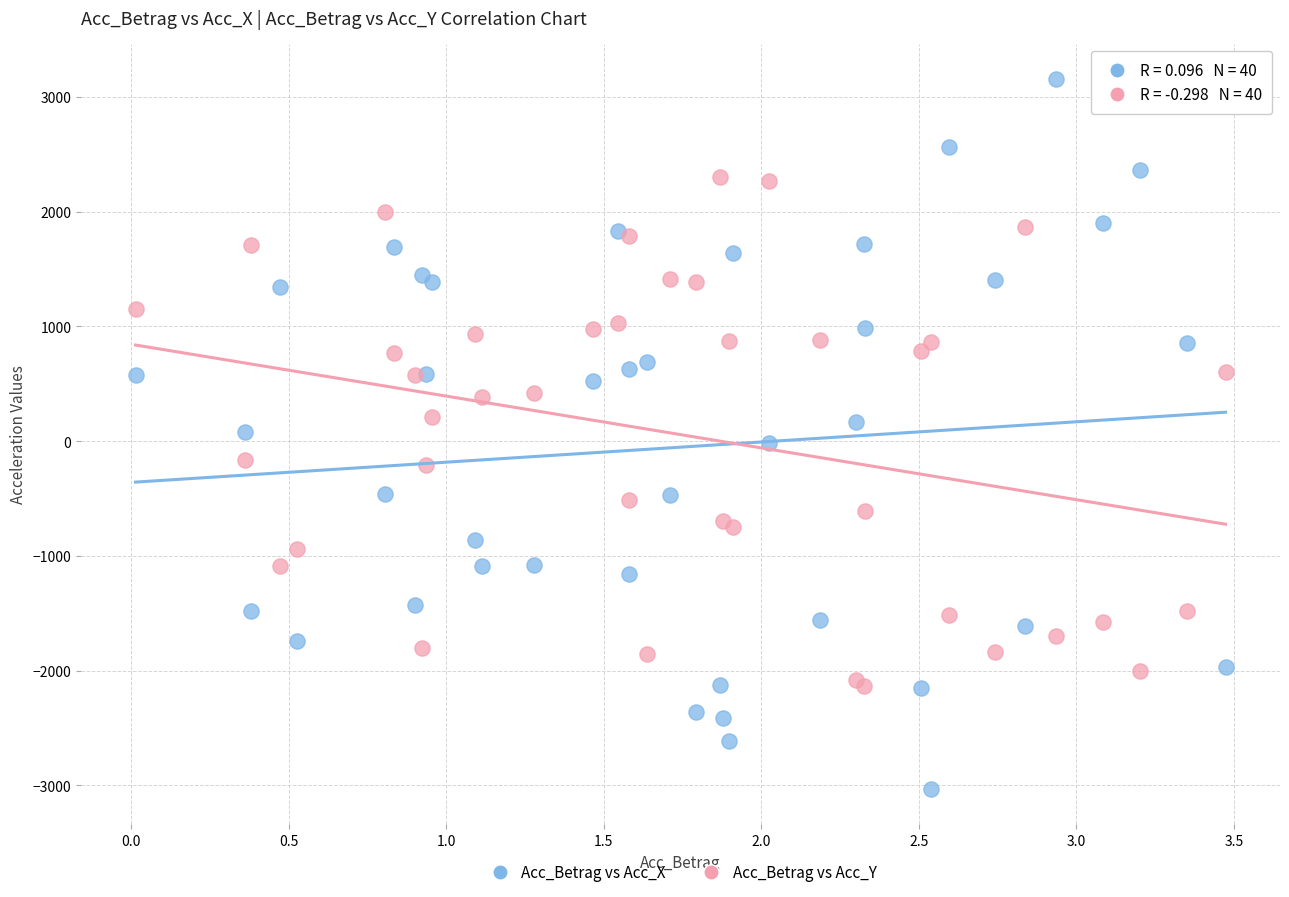

Which series reaches the maximum Y coordinate?

Acc_Betrag vs Acc_X